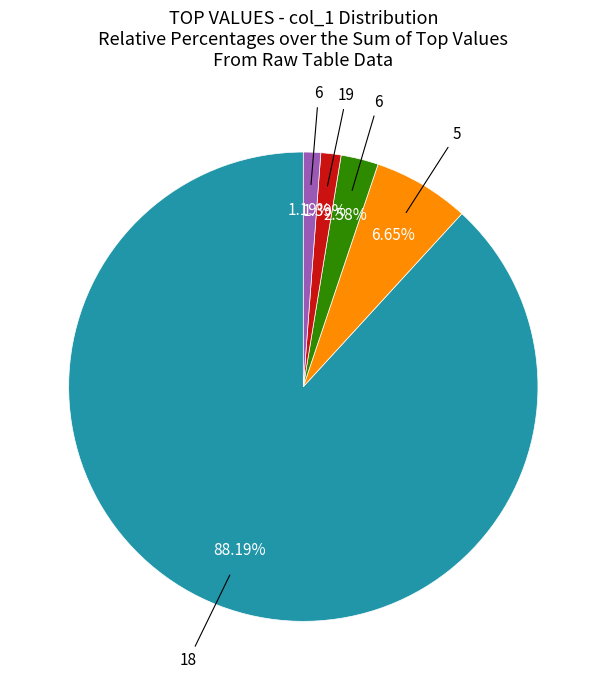

Does any single category account for the majority?

Yes